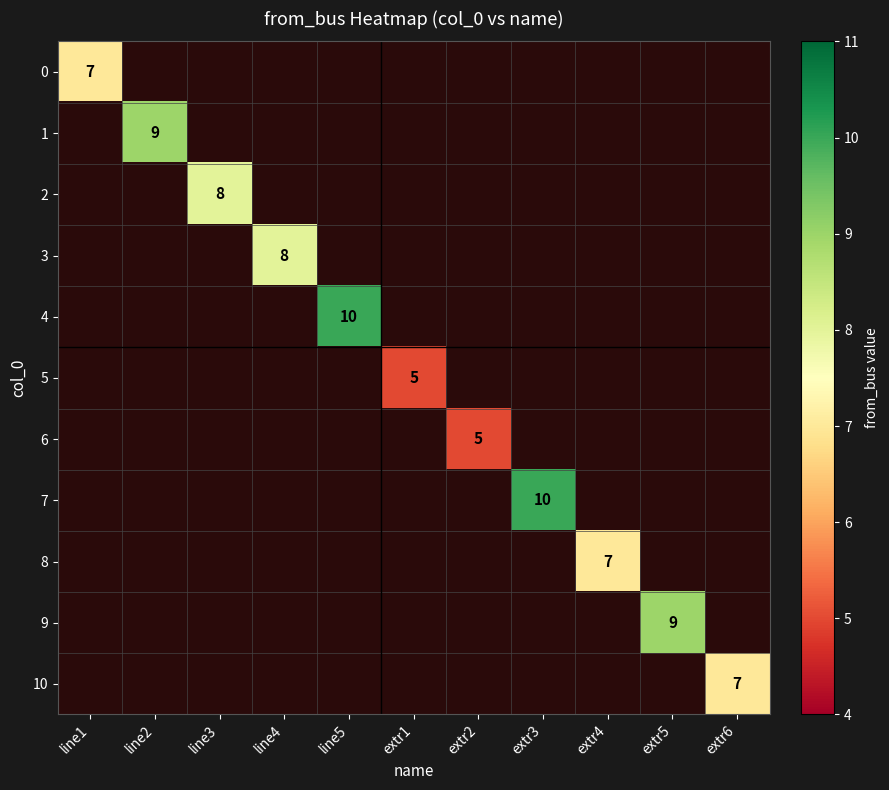

True or false: 8 has a value of 10 at extr4.

False